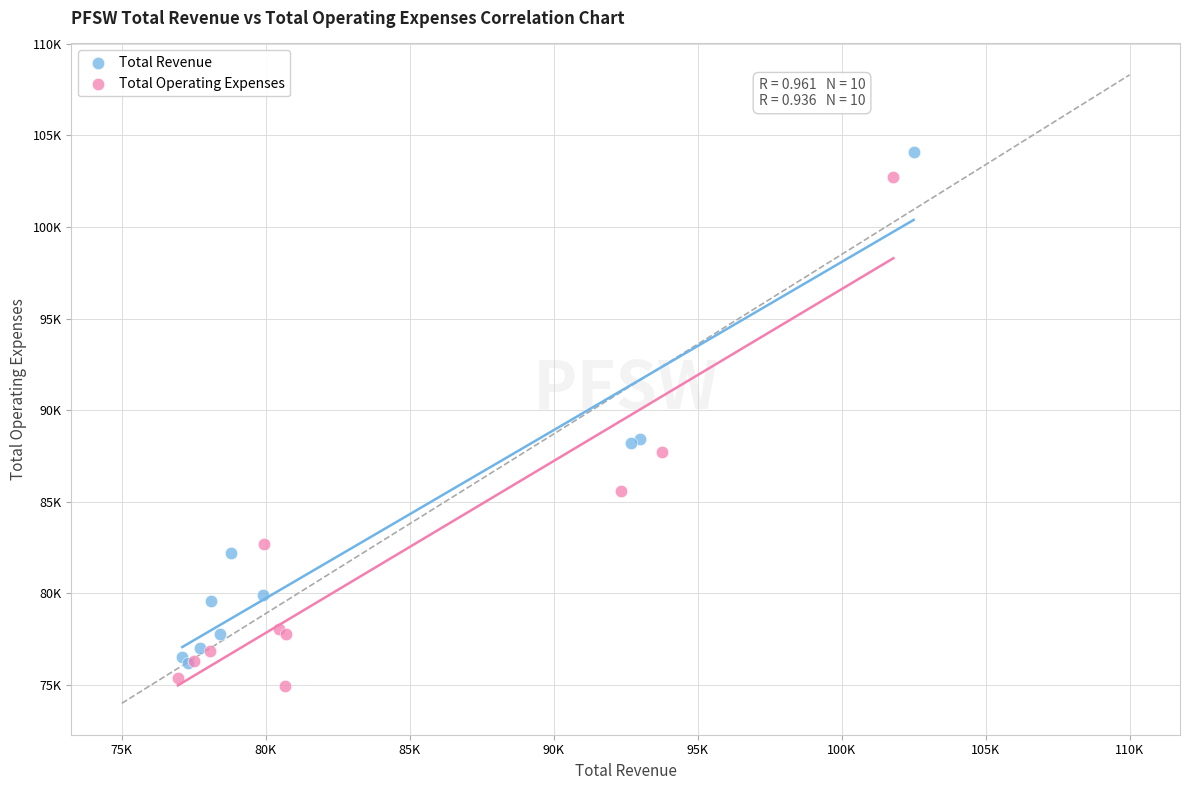

What are all the series names shown in the legend?

Total Revenue, Total Operating Expenses